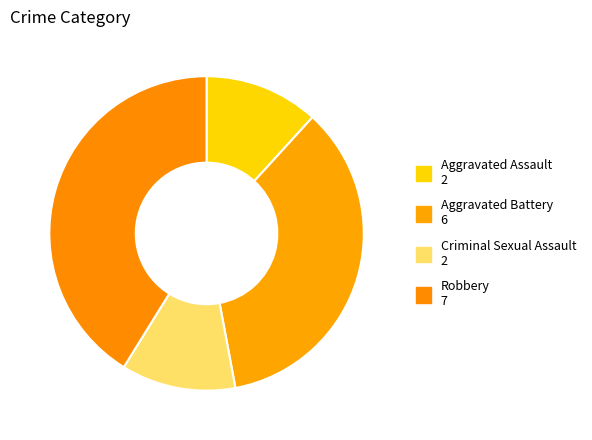

Does Robbery account for over 50% of the chart?

No